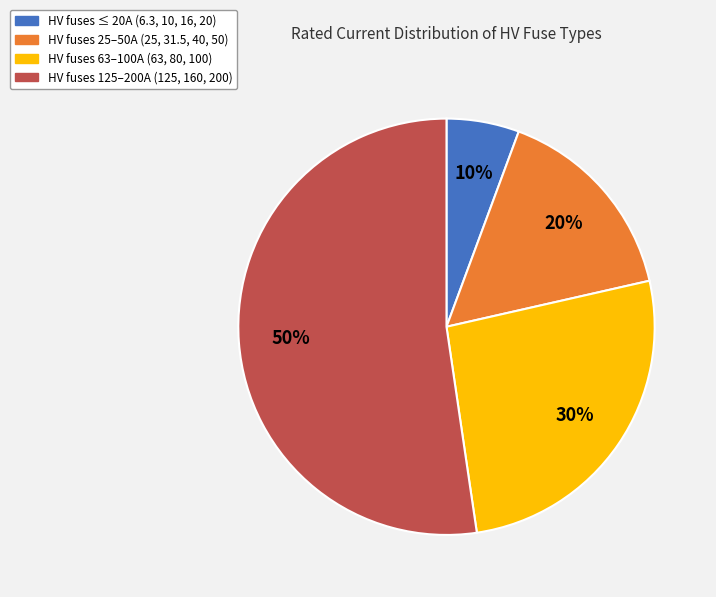

Is it true that HV 40A is 10% of the pie?

False